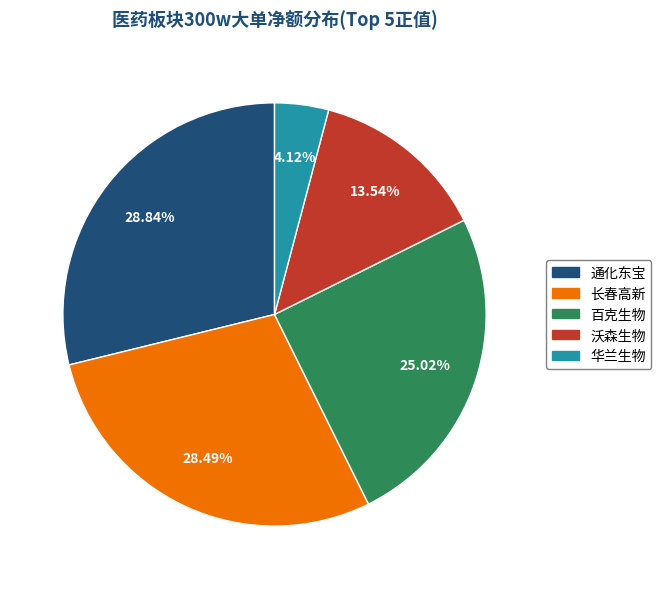

What percentage is the 通化东宝 slice, to the nearest percent?

29%